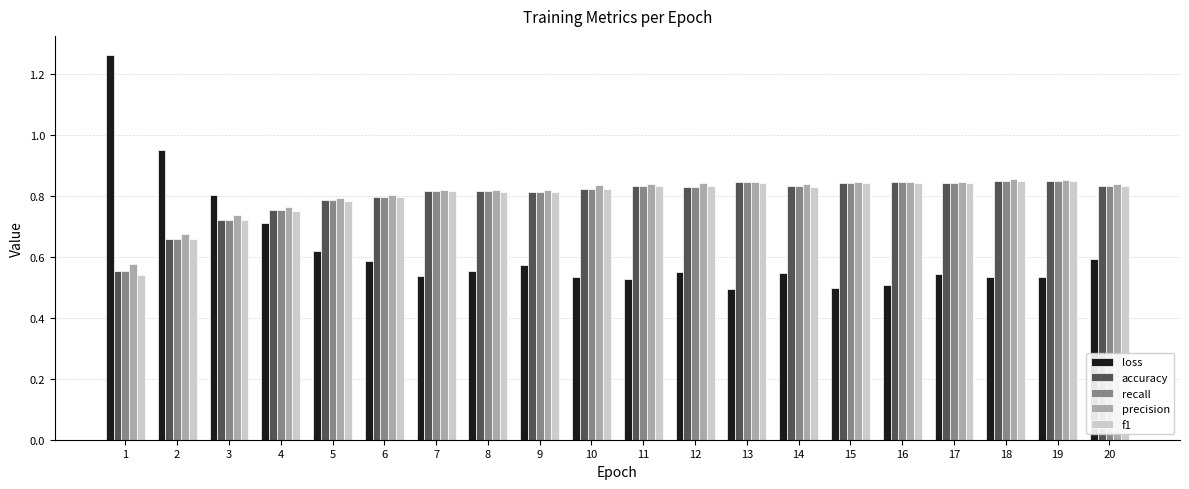

Between 2 and 6, which series saw the biggest shift?

loss